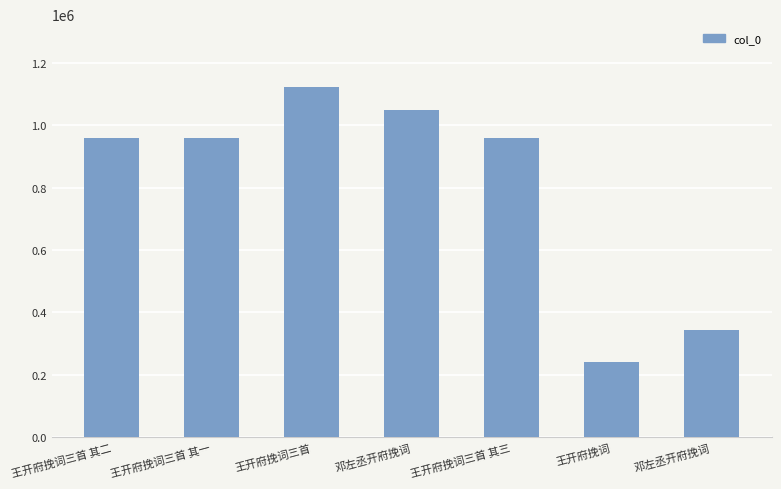

Approximately how many times larger is the value at 邓左丞开府挽词 compared to 邓左丞开府挽词?

3.1